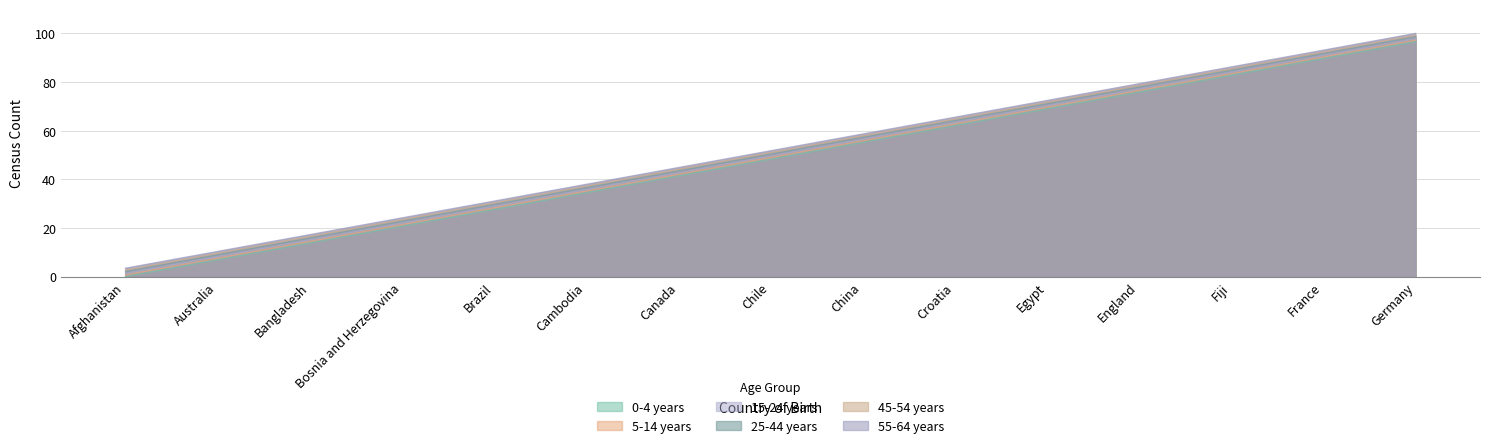

Reading left to right, extract all data points from this chart.

0-4 years: Afghanistan=3.4	Australia=10.3	Bangladesh=17.2	Bosnia and Herzegovina=24.1	Brazil=31.0	Cambodia=37.9	Canada=44.8	Chile=51.7	China=58.6	Croatia=65.5	Egypt=72.4	England=79.3	Fiji=86.2	France=93.1	Germany=100.0
5-14 years: Afghanistan=0.0	Australia=6.9	Bangladesh=13.8	Bosnia and Herzegovina=20.7	Brazil=27.6	Cambodia=34.5	Canada=41.4	Chile=48.3	China=55.2	Croatia=62.1	Egypt=69.0	England=75.9	Fiji=82.8	France=89.7	Germany=96.6
15-24 years: Afghanistan=0.7	Australia=7.6	Bangladesh=14.5	Bosnia and Herzegovina=21.4	Brazil=28.3	Cambodia=35.2	Canada=42.1	Chile=49.0	China=55.9	Croatia=62.8	Egypt=69.7	England=76.6	Fiji=83.4	France=90.3	Germany=97.2
25-44 years: Afghanistan=1.4	Australia=8.3	Bangladesh=15.2	Bosnia and Herzegovina=22.1	Brazil=29.0	Cambodia=35.9	Canada=42.8	Chile=49.7	China=56.6	Croatia=63.4	Egypt=70.3	England=77.2	Fiji=84.1	France=91.0	Germany=97.9
45-54 years: Afghanistan=2.1	Australia=9.0	Bangladesh=15.9	Bosnia and Herzegovina=22.8	Brazil=29.7	Cambodia=36.6	Canada=43.4	Chile=50.3	China=57.2	Croatia=64.1	Egypt=71.0	England=77.9	Fiji=84.8	France=91.7	Germany=98.6
55-64 years: Afghanistan=2.8	Australia=9.7	Bangladesh=16.6	Bosnia and Herzegovina=23.4	Brazil=30.3	Cambodia=37.2	Canada=44.1	Chile=51.0	China=57.9	Croatia=64.8	Egypt=71.7	England=78.6	Fiji=85.5	France=92.4	Germany=99.3